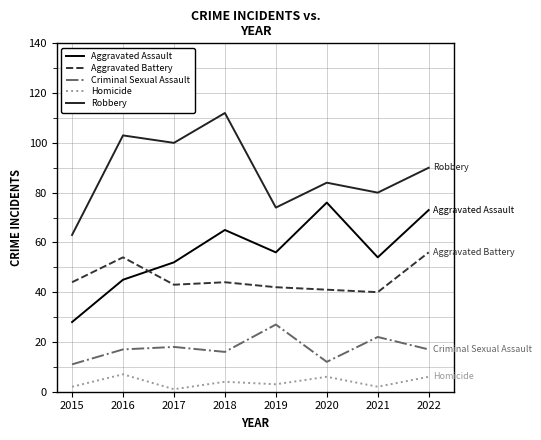

What are all the series names shown in the legend?

Aggravated Assault, Aggravated Battery, Criminal Sexual Assault, Homicide, Robbery